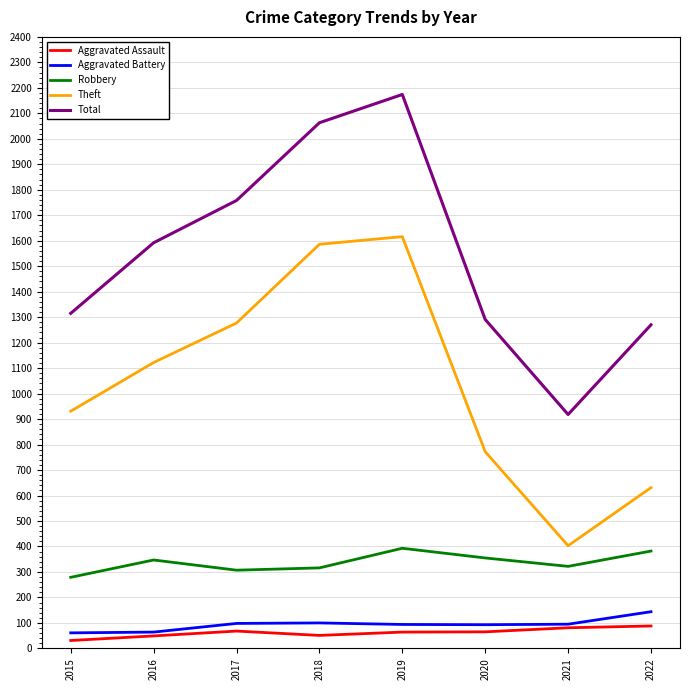

At how many categories does at least one series exceed 107?

8